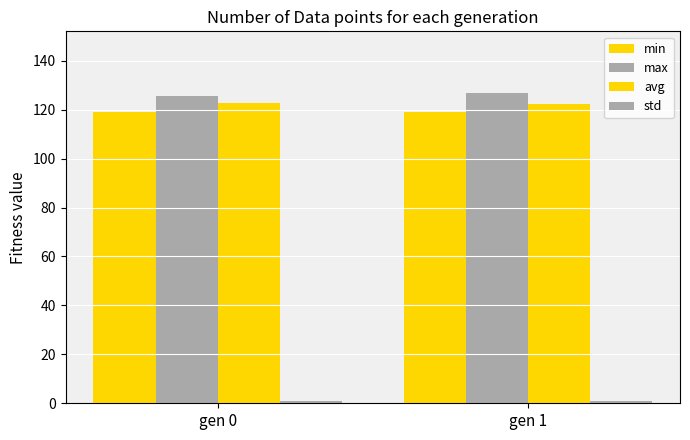

Are the bars grouped side by side (vs. stacked)?

Yes